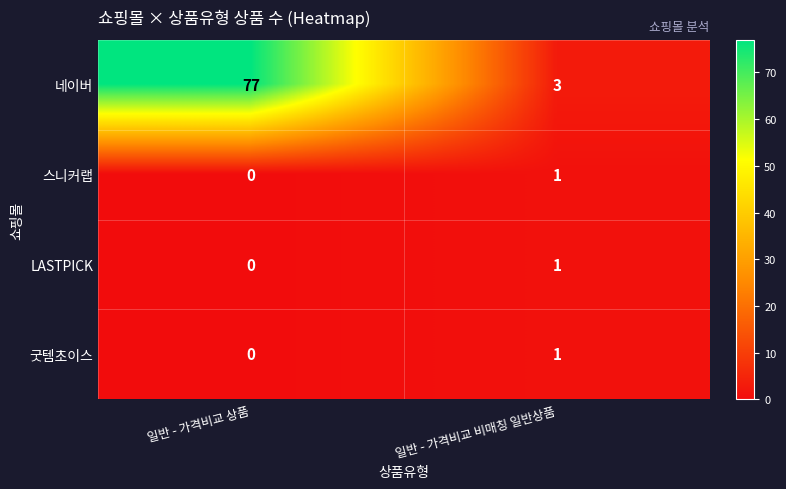

Which category has the lowest value across all series?

일반 - 가격비교 상품